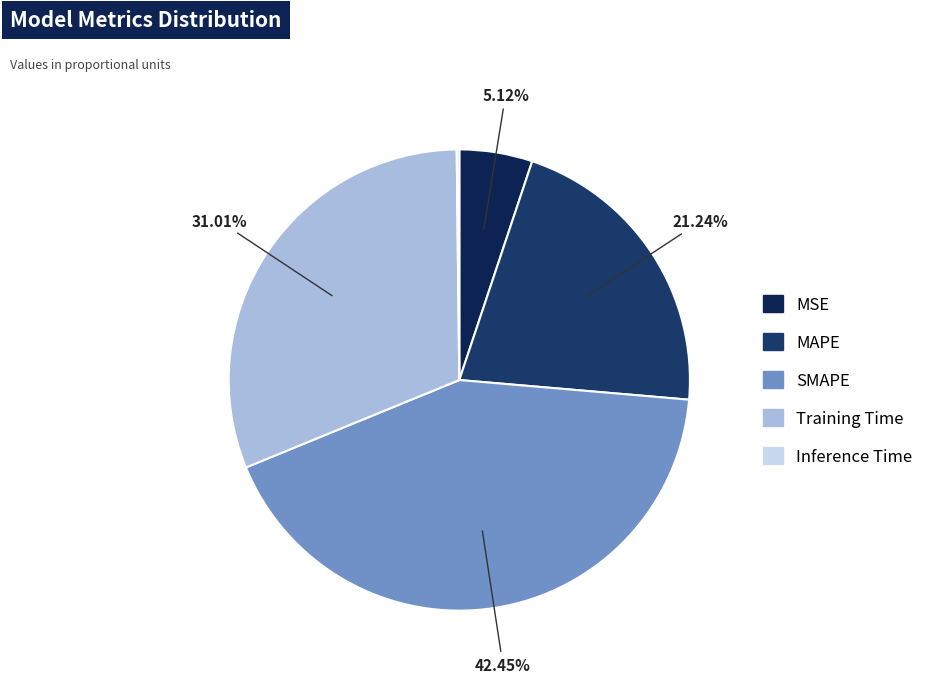

The Inference Time slice represents 0% of the pie. True or false?

True